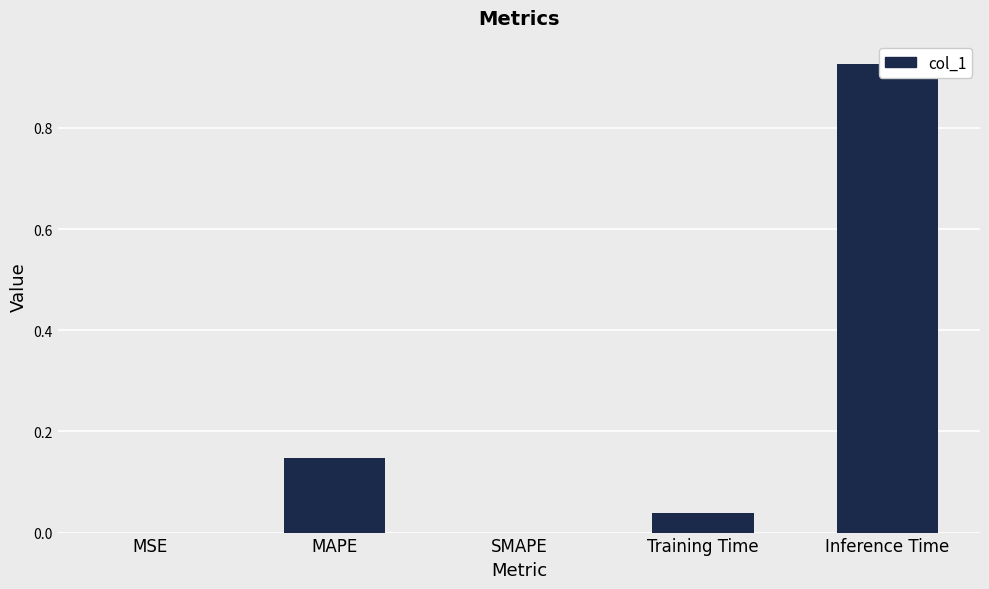

Rank the categories by value from highest to lowest.

Inference Time, MAPE, Training Time, MSE, SMAPE